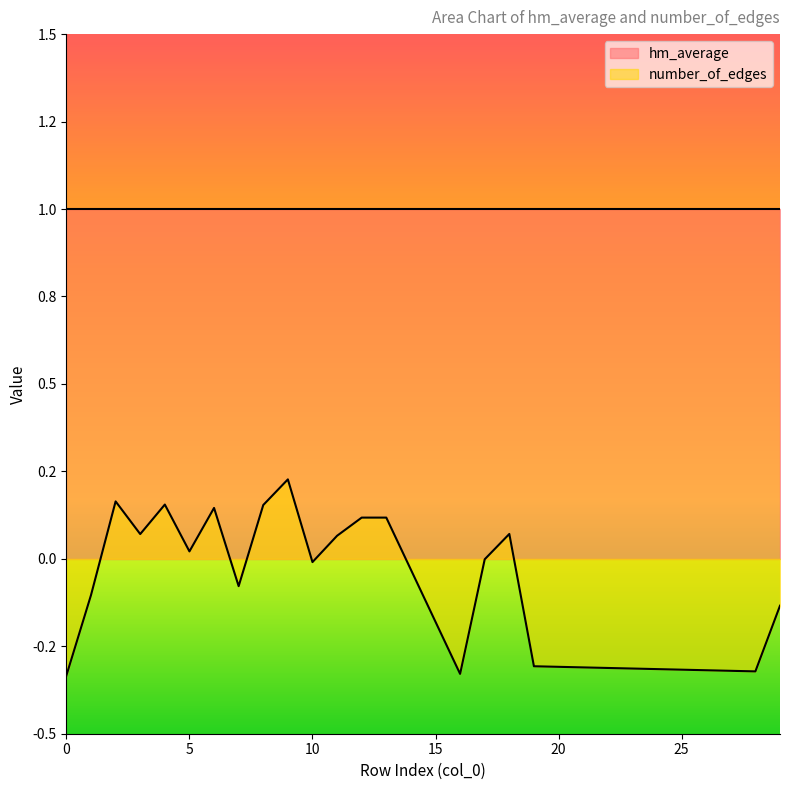

The chart shows a value of 0.1 at 13. True or false?

True